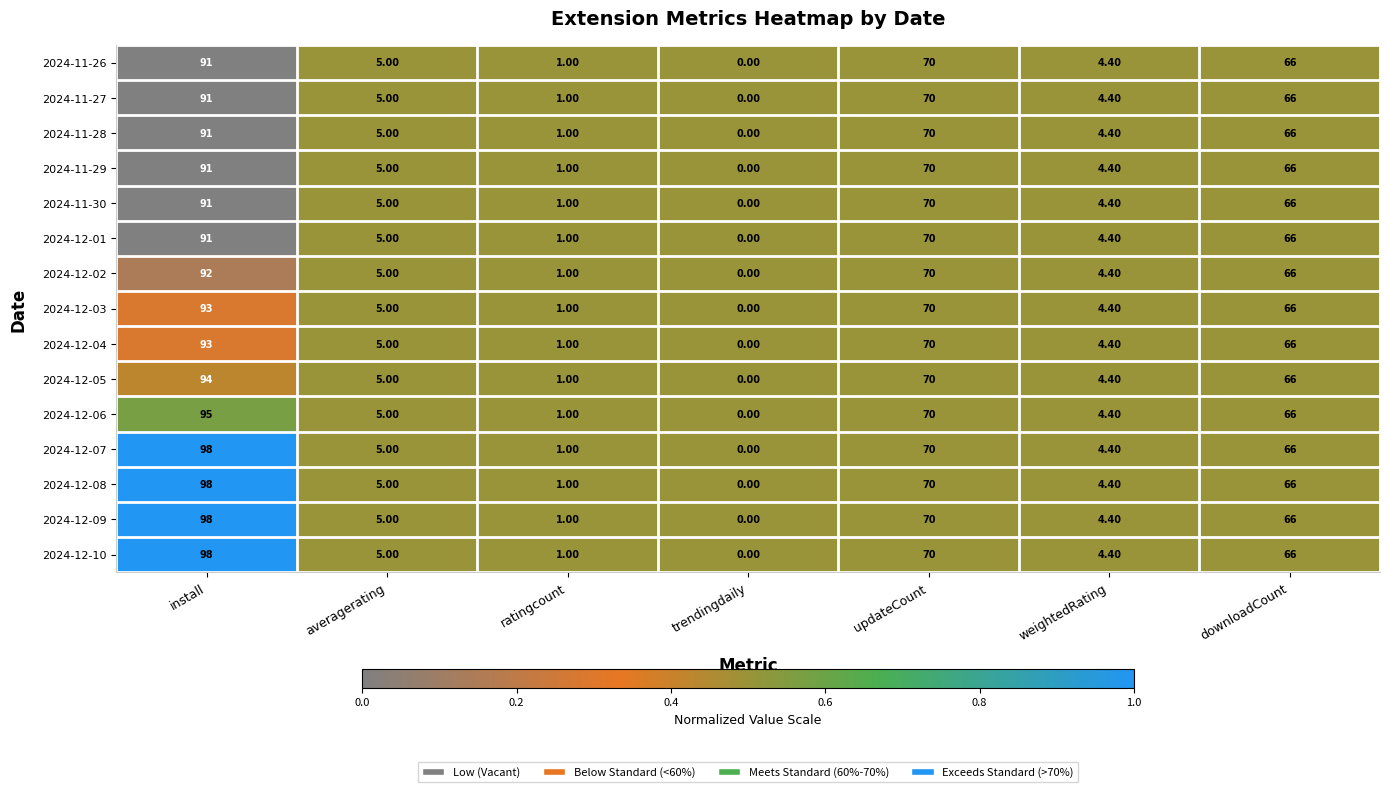

What is the average value of the 2024-12-02 series?

34.1